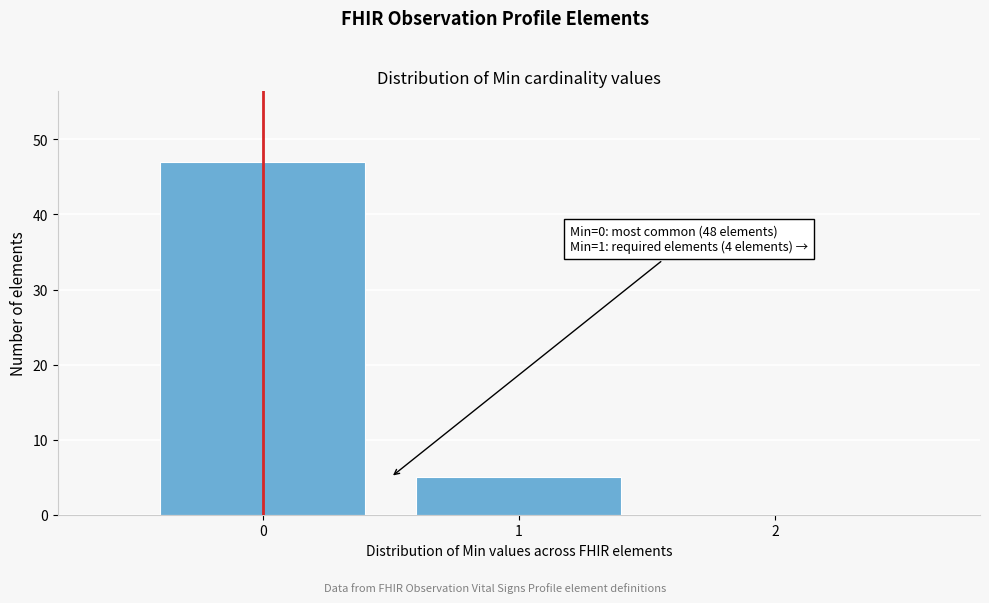

Which range on the x-axis has the tallest bar?

-0.5 to 0.5